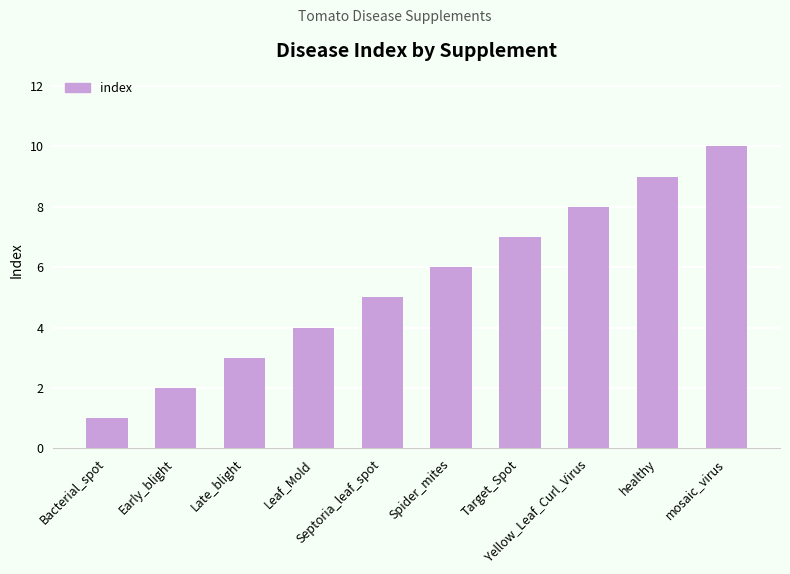

What is the label of the 4th bar from the left?

Leaf_Mold